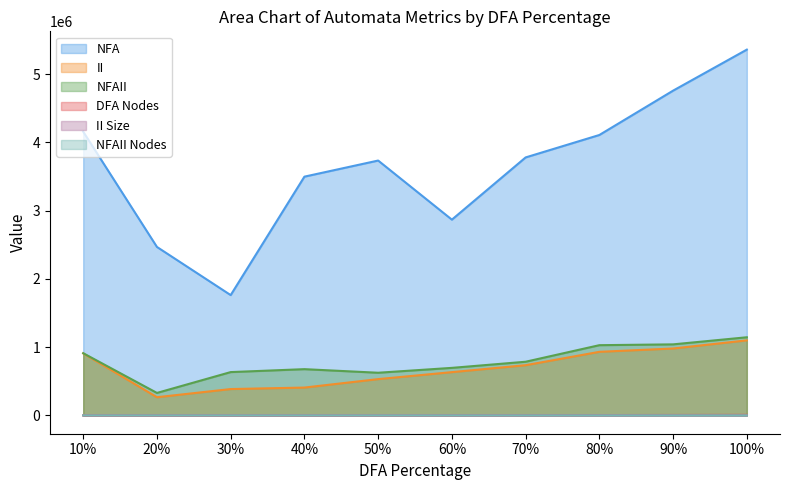

At how many categories does at least one series exceed 3284899?

7